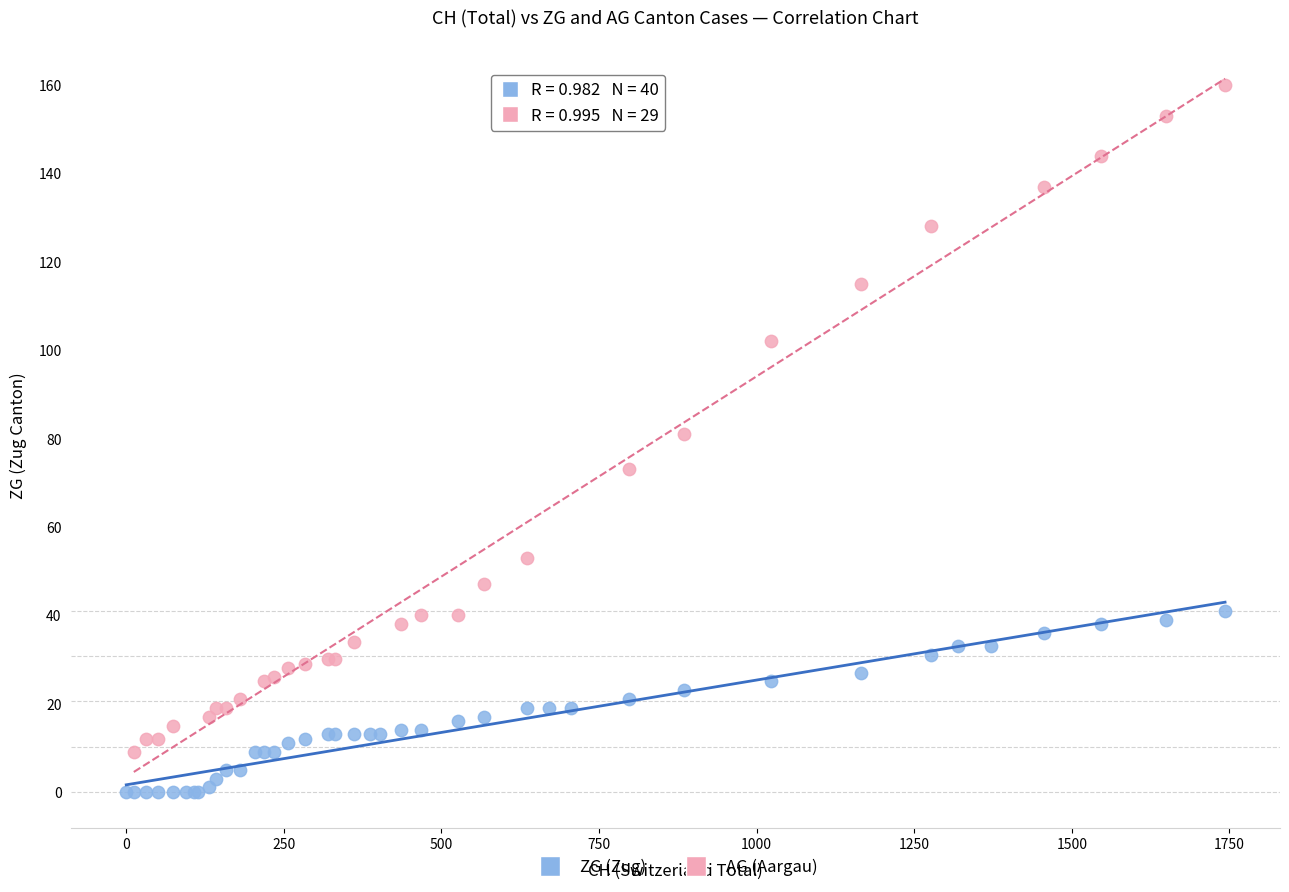

Which series reaches the maximum Y coordinate?

AG (Aargau)